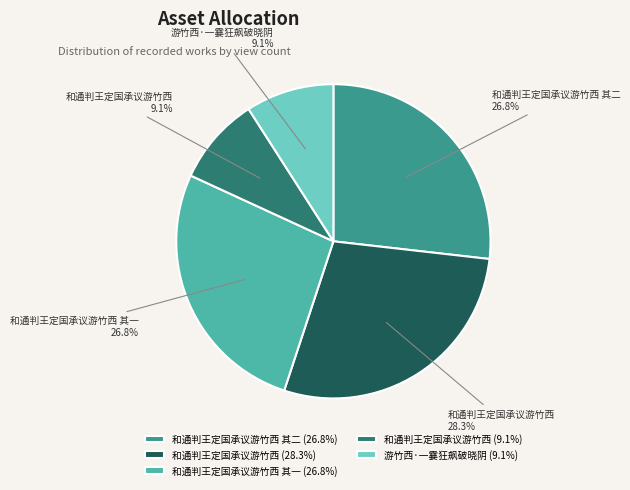

Which slice is the largest?

和通判王定国承议游竹西 (28.3%)